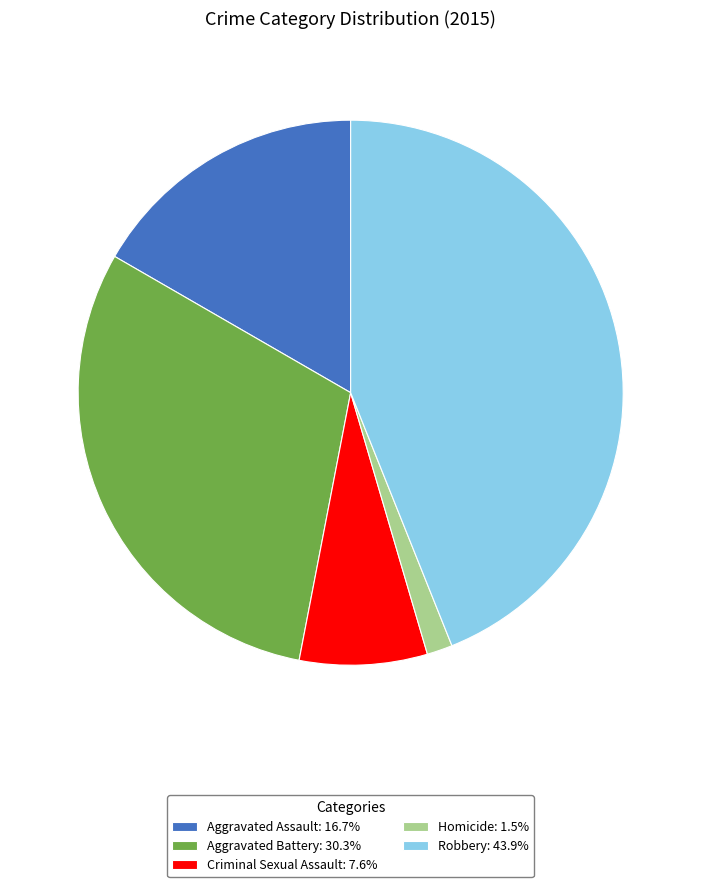

True or false: Aggravated Assault accounts for 17% of the total.

True